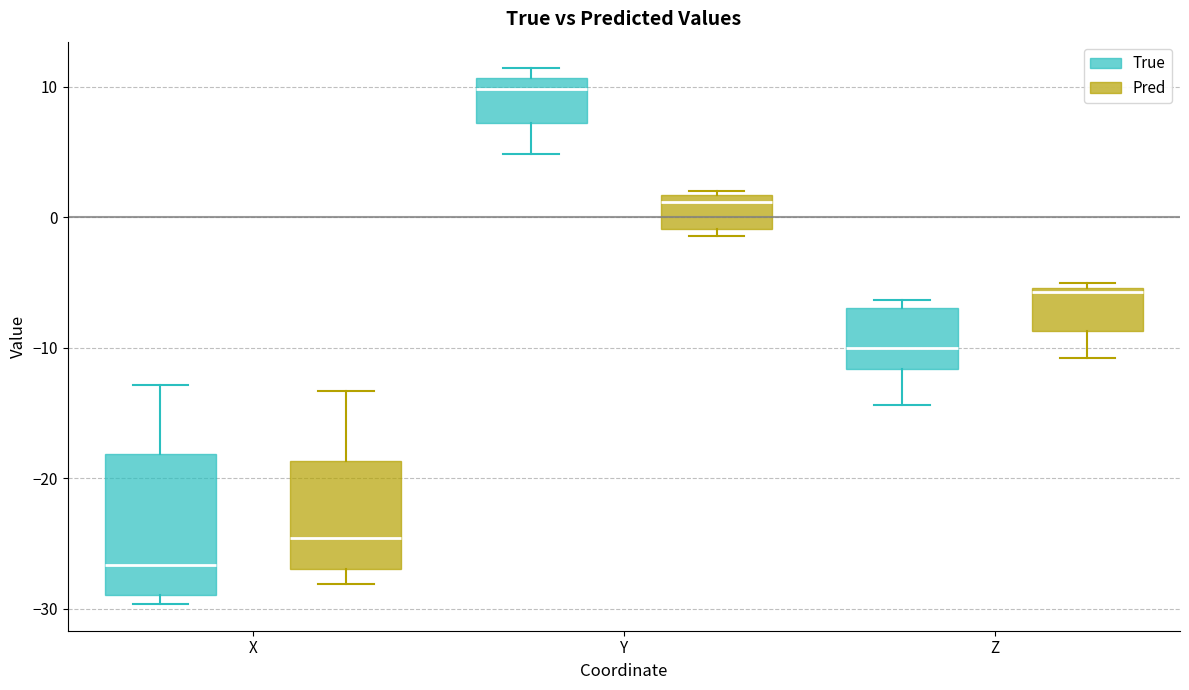

Reading left to right, transcribe this box plot: for each box, give where its median line is, the range the box spans, and where its two whiskers end, as read against the y-axis. The values are not printed on the chart, so give them approximately, as read against the axis.

X (True): median -27, box -29 to -18, whiskers -30 to -13
X (Pred): median -25, box -27 to -19, whiskers -28 to -13
Y (True): median 10, box 7 to 11, whiskers 5 to 11 (just above the box's upper edge)
Y (Pred): median 1, box -1 to 2, whiskers -1 (just below the box's lower edge) to 2 (just above the box's upper edge)
Z (True): median -10, box -12 to -7, whiskers -14 to -6
Z (Pred): median -6, box -9 to -5, whiskers -11 to -5 (just above the box's upper edge)